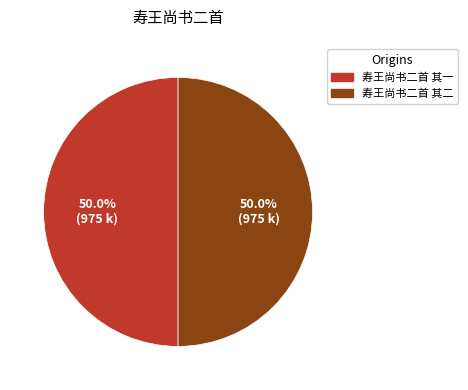

To the nearest percent, what portion does 寿王尚书二首 其一 represent?

50%